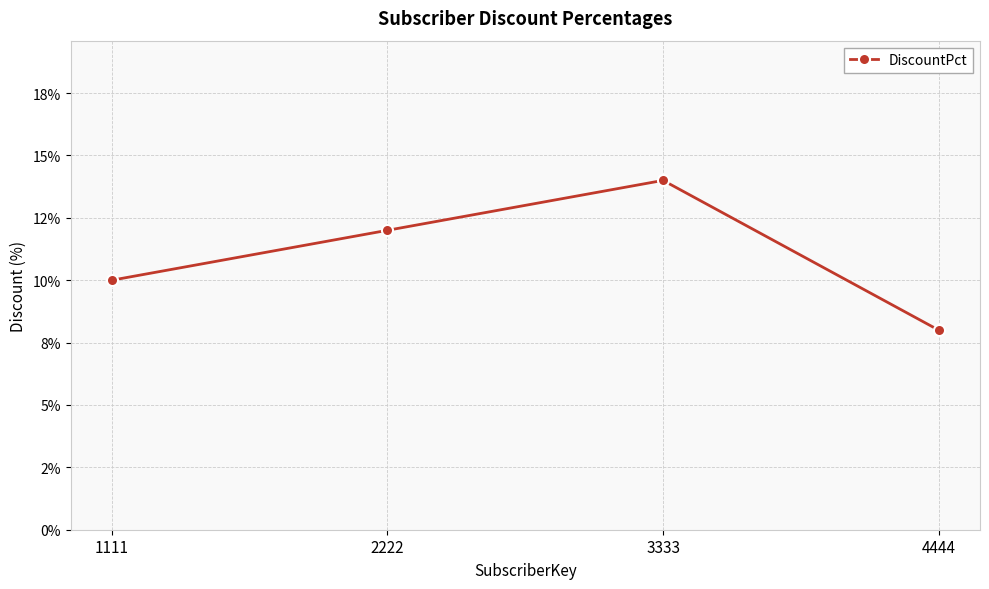

Is this an area chart (filled region under the line)?

No